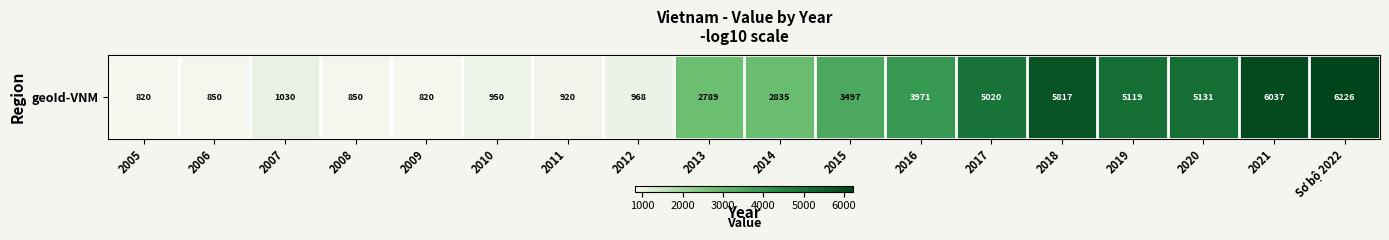

Reading left to right, what are all the values shown in this chart?

820	850	1030	850	820	950	920	968	2789	2835	3497	3971	5020	5817	5119	5131	6037	6226